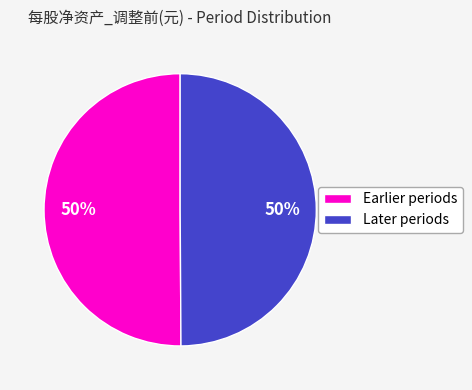

To the nearest percent, what portion does Earlier periods represent?

50%